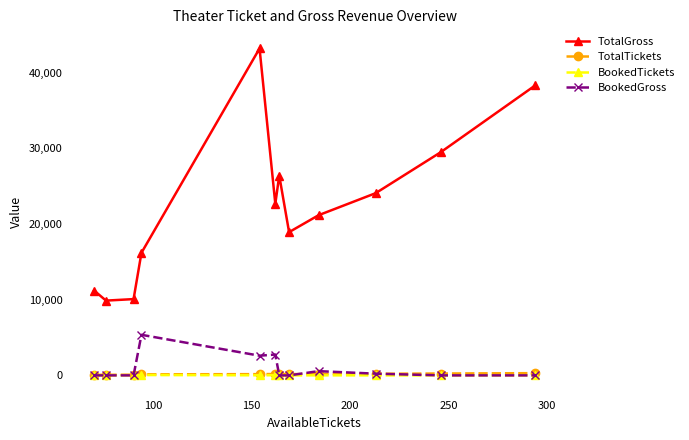

What is the lowest value of the TotalGross series?

9880